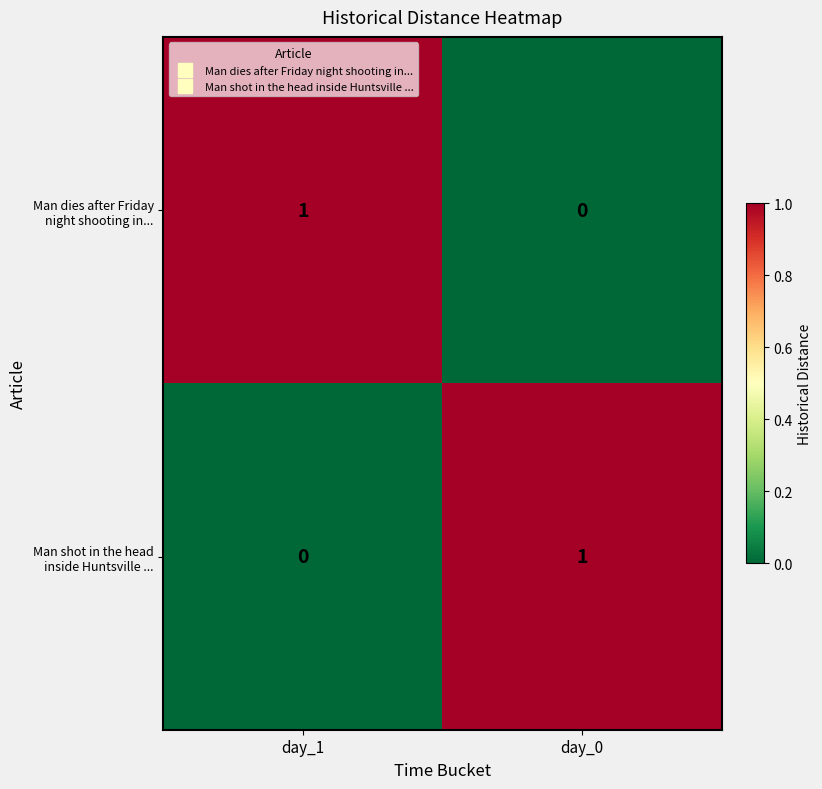

Is it true that Man shot in the head inside Huntsville ... equals 0 at day_1?

True